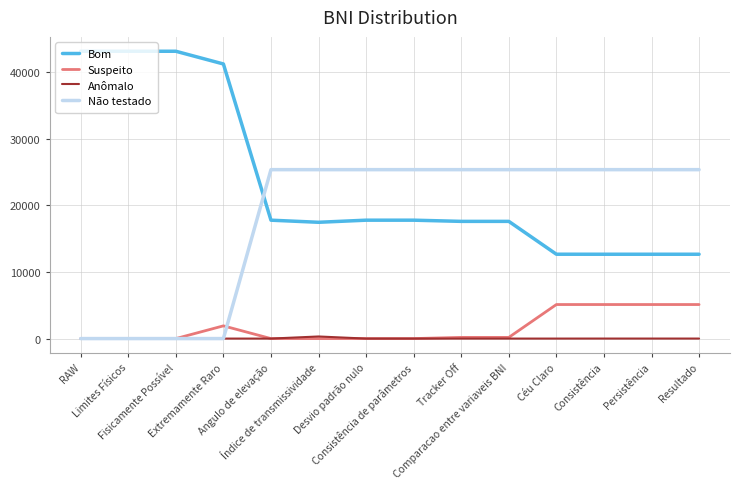

What is the maximum value for Não testado?

25387